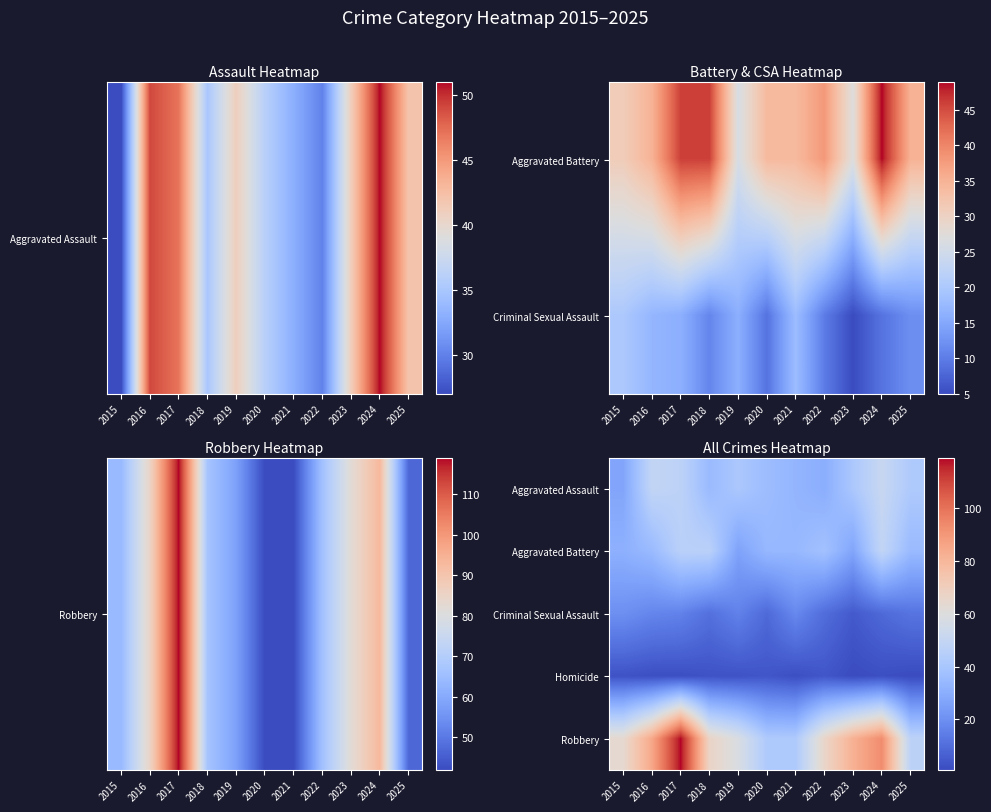

What is the sum of the Robbery values at 2015 and 2024?

157